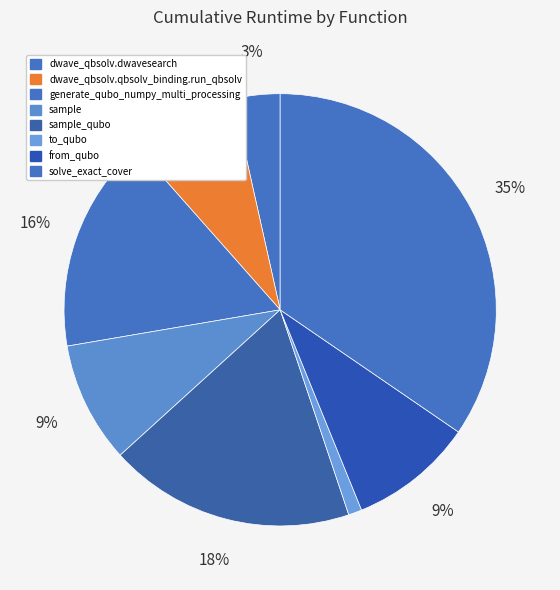

How many segments does this pie chart have?

8